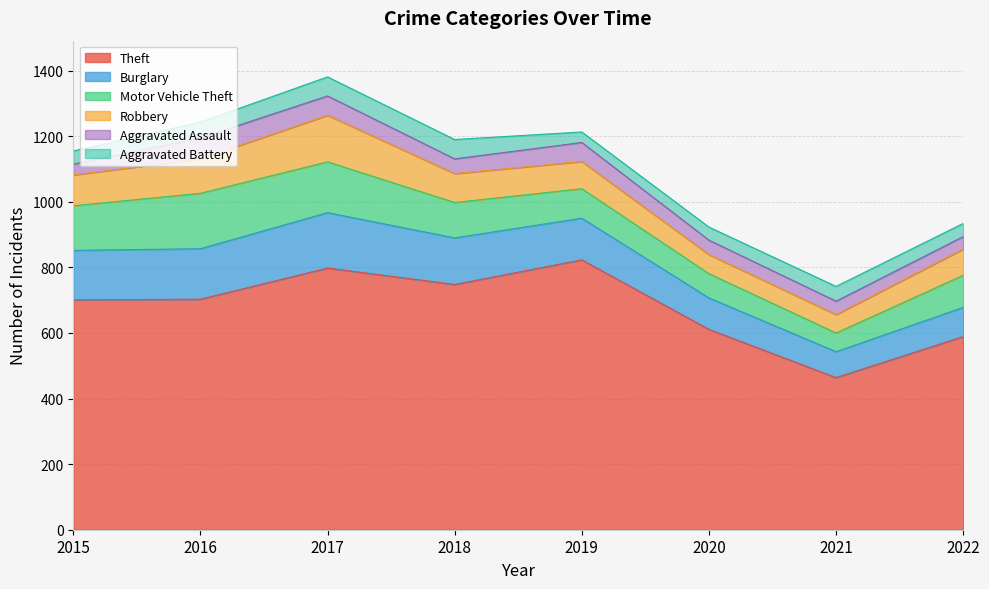

Rank the series by their maximum value, from highest to lowest.

Theft, Burglary, Motor Vehicle Theft, Robbery, Aggravated Assault, Aggravated Battery